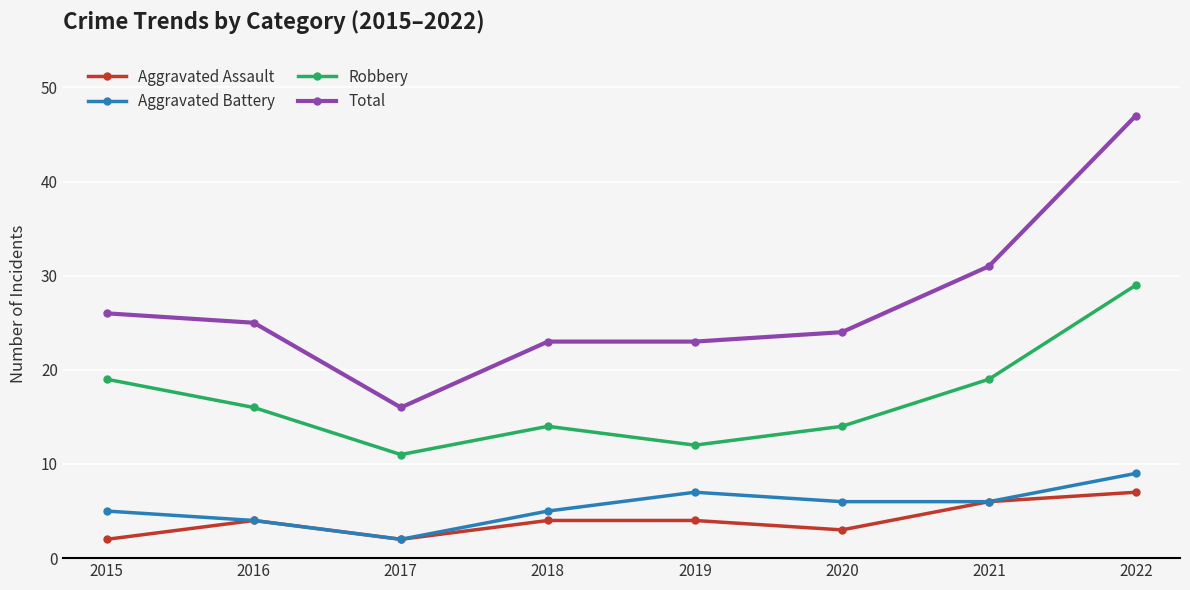

Which series has the largest total across all categories?

Total